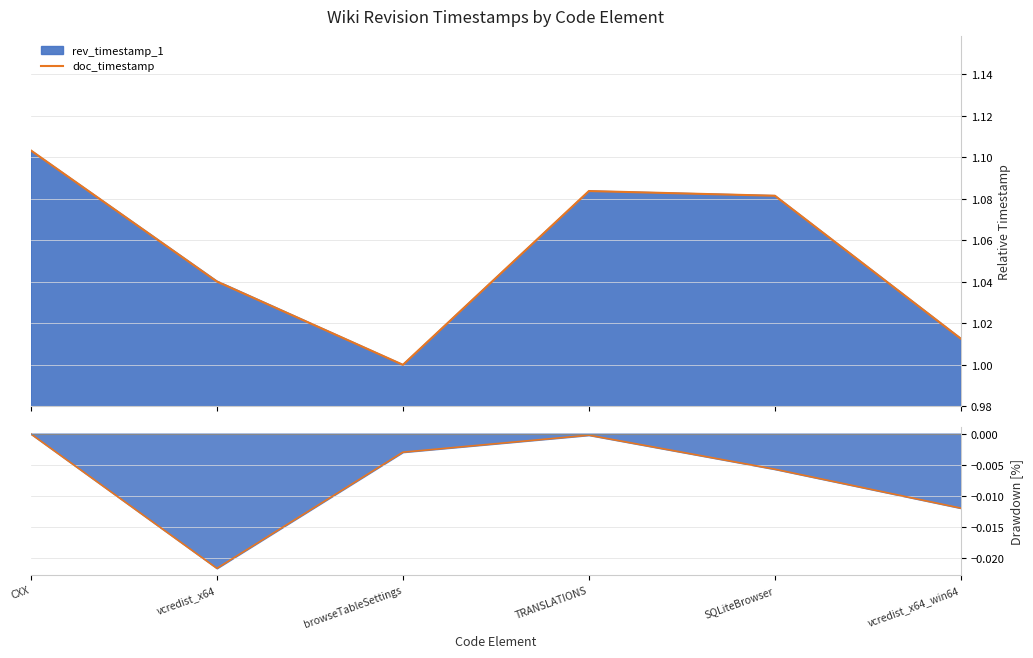

What is the spread (max minus min) of values at SQLiteBrowser?

1.1